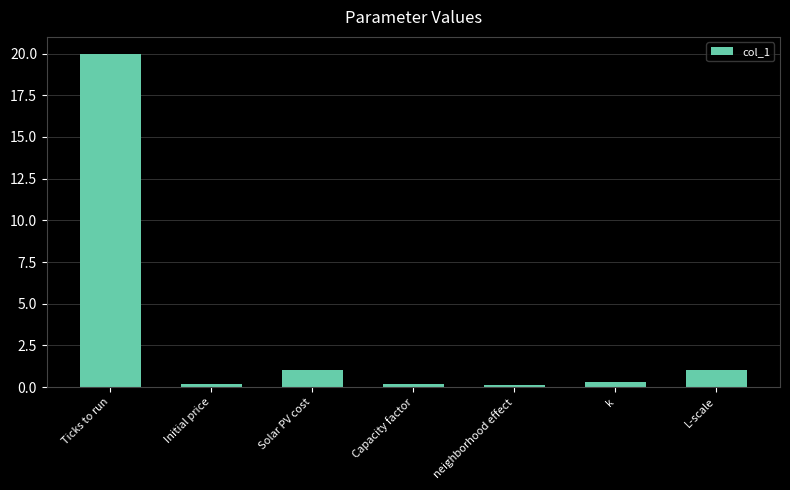

Does the chart contain stacked bars?

No